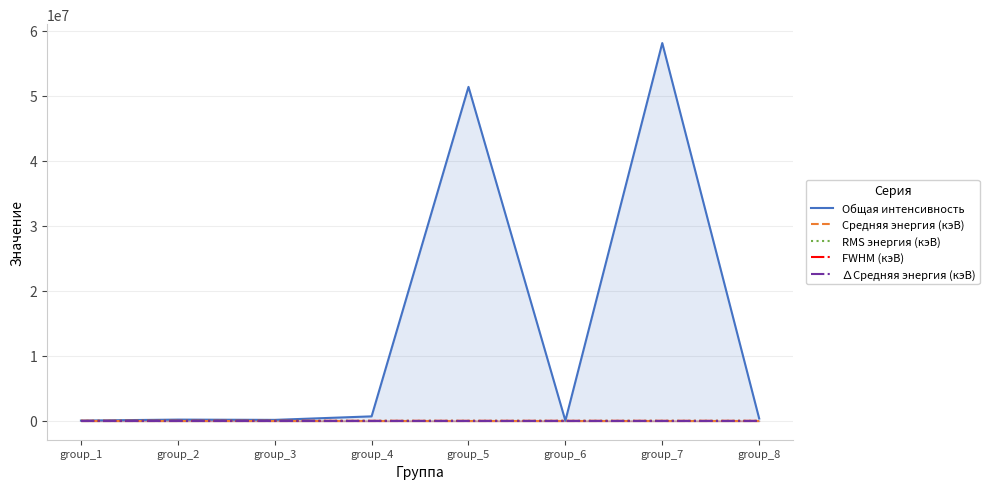

What is the difference between the second highest and minimum values in the RMS энергия (кэВ) series?

0.3